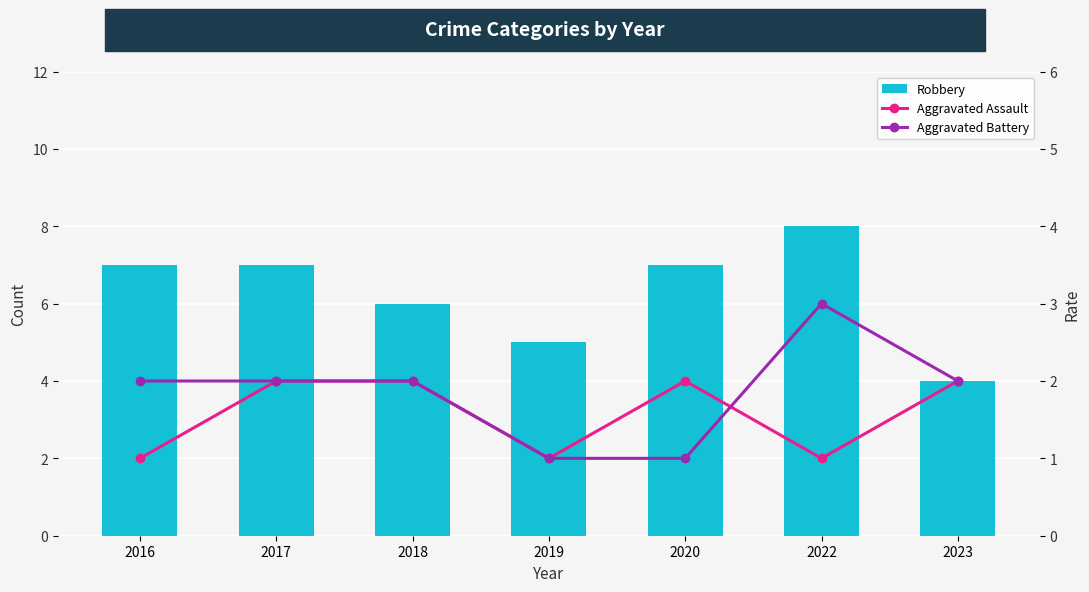

At which label does Robbery reach its minimum?

2023